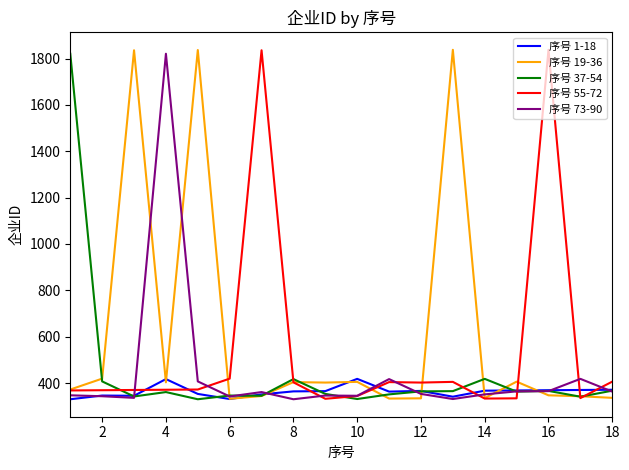

Which series ends up on top after the final intersection of 序号 1-18 and 序号 55-72?

序号 55-72